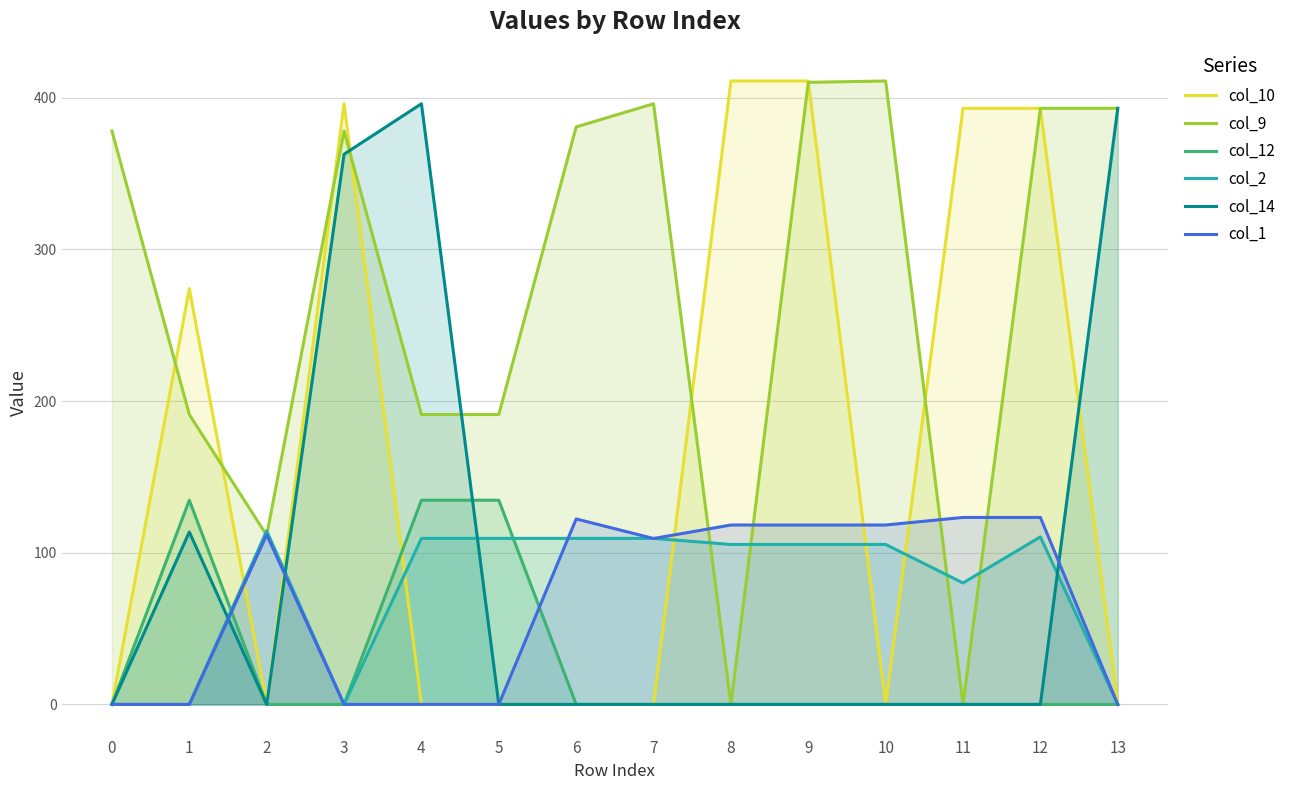

How many times do col_10 and col_2 cross each other?

6